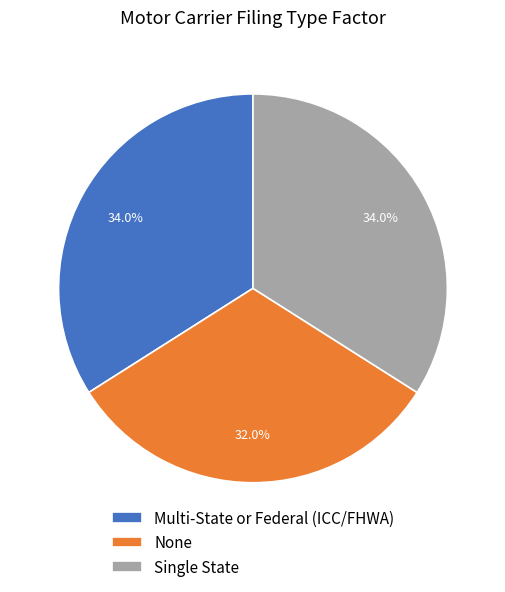

What percentage do Multi-State or Federal (ICC/FHWA) and None together represent?

66.0%